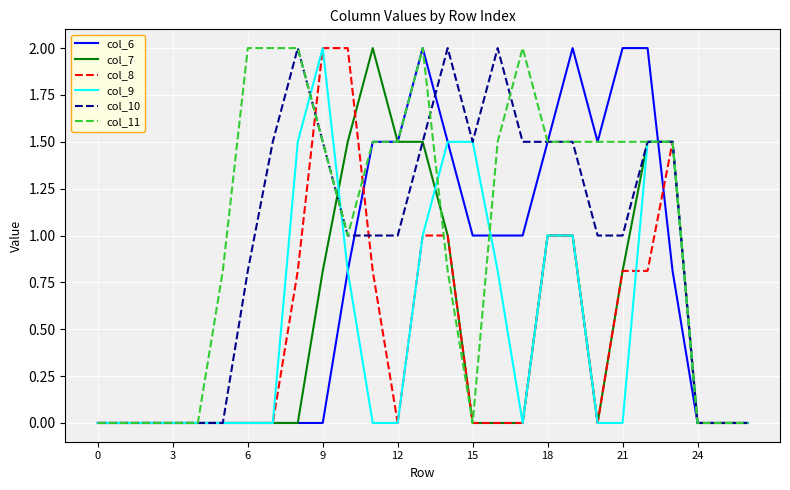

True or false: col_11 and col_7 intersect in this chart.

True